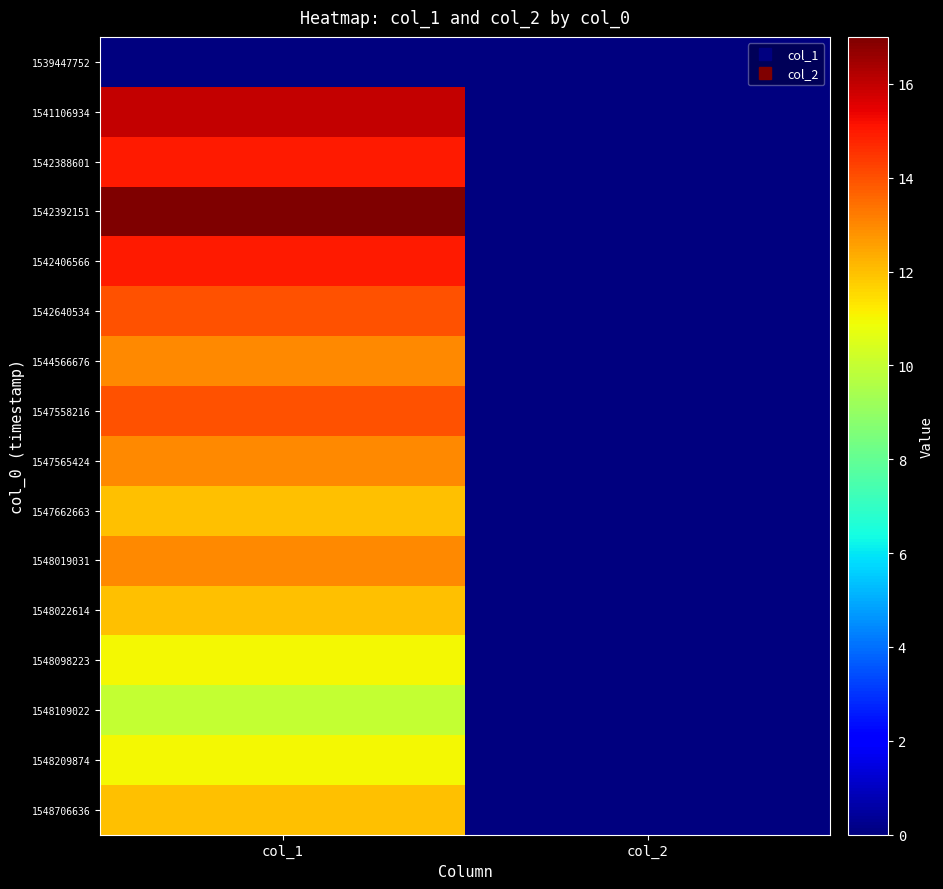

How many data points does each series have?

2